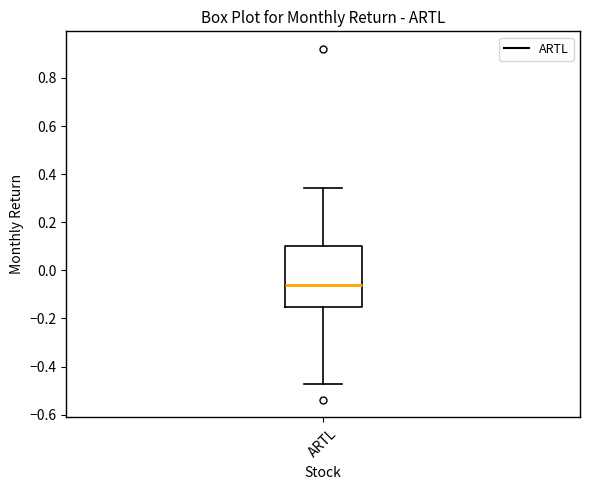

Transcribe this box plot: give where the median line is, the range the box spans, and where the two whiskers end, as read against the y-axis. The values are not printed on the chart, so give them approximately, as read against the axis.

median -0.06, box -0.16 to 0.10, whiskers -0.48 to 0.34